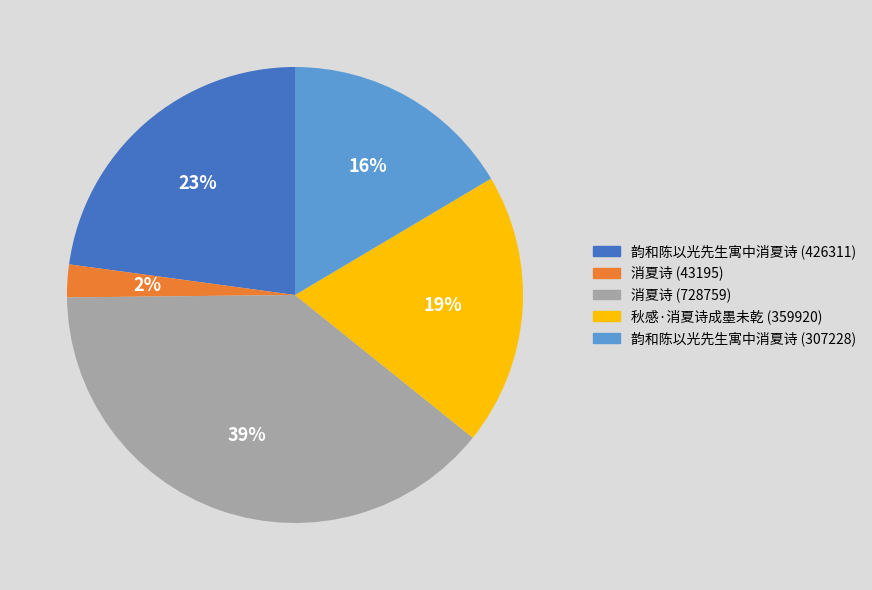

Is it true that 消夏诗 (43195) is 2% of the pie?

True